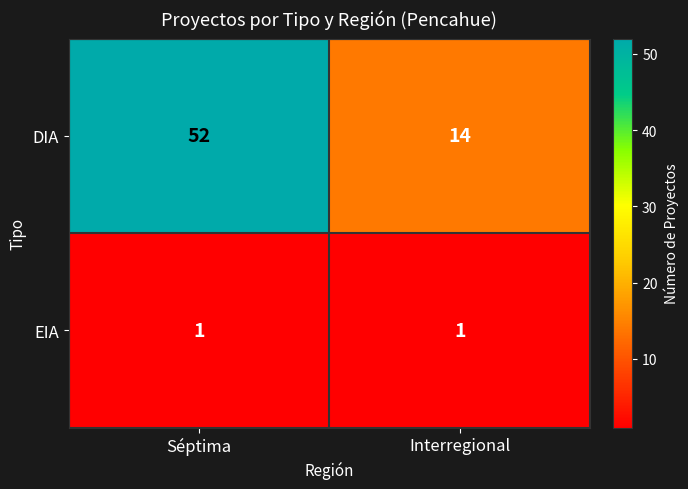

Reading right to left, extract all data points from this chart.

DIA: Interregional=14	Séptima=52
EIA: Interregional=1	Séptima=1